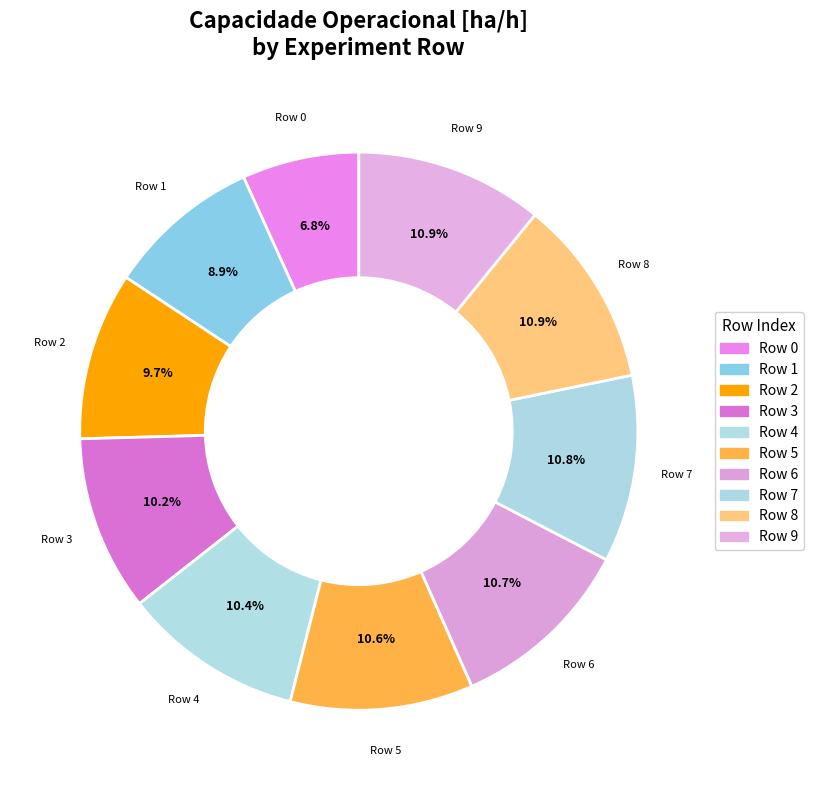

To the nearest percent, what is the difference between the largest and smallest slice percentages?

4%